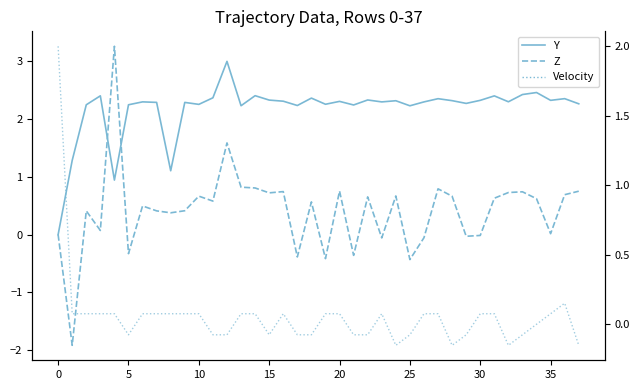

What is the value of the Velocity point at the 8th from the left?

0.1